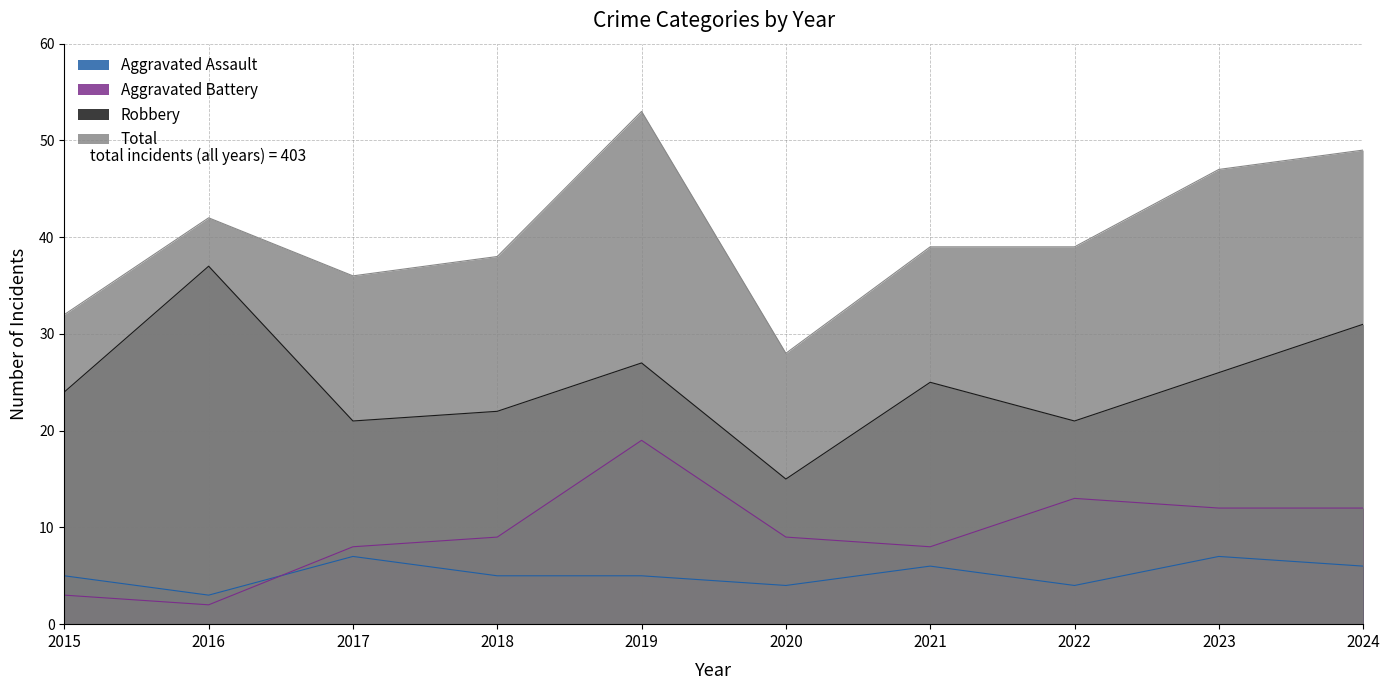

Which category has the highest value in the Robbery series?

2016